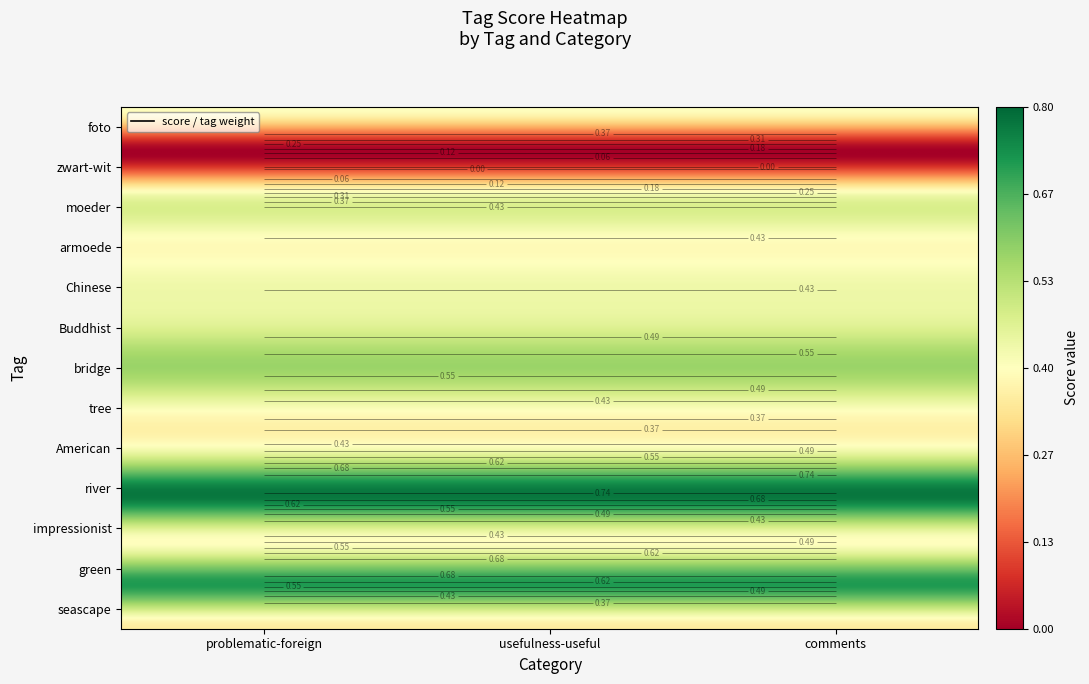

Rank the categories by impressionist value from lowest to highest.

0, 1, 2